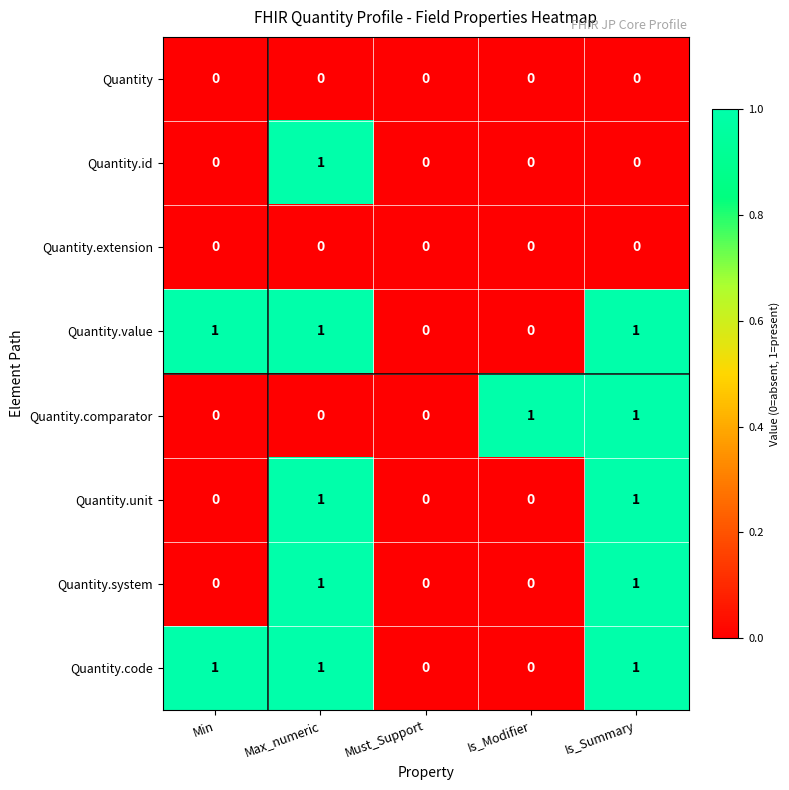

True or false: Quantity.unit has a value of 1 at Is_Modifier.

False